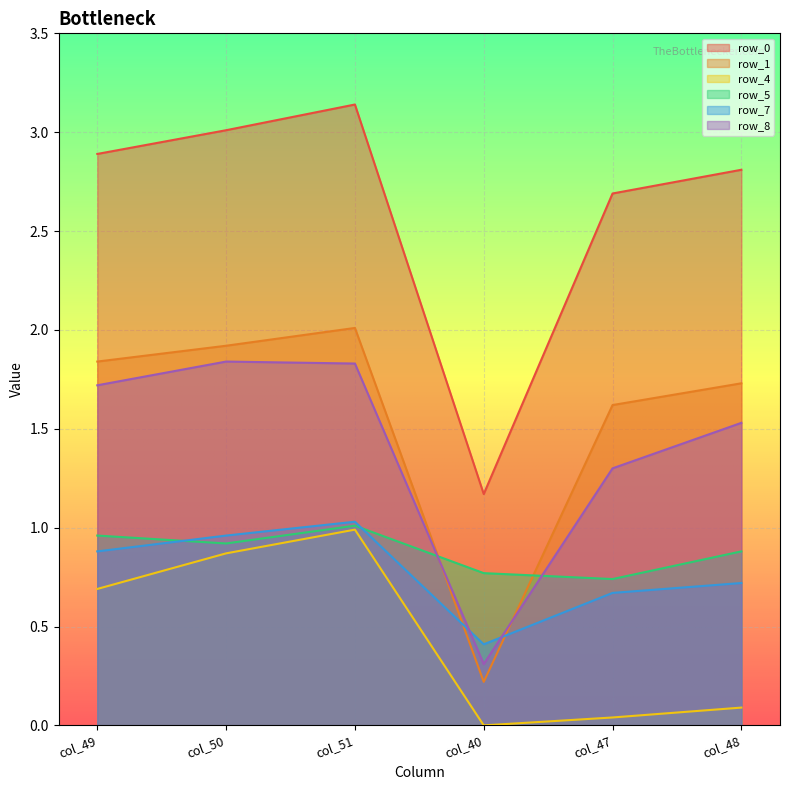

True or false: row_8 and row_0 cross at least once.

False